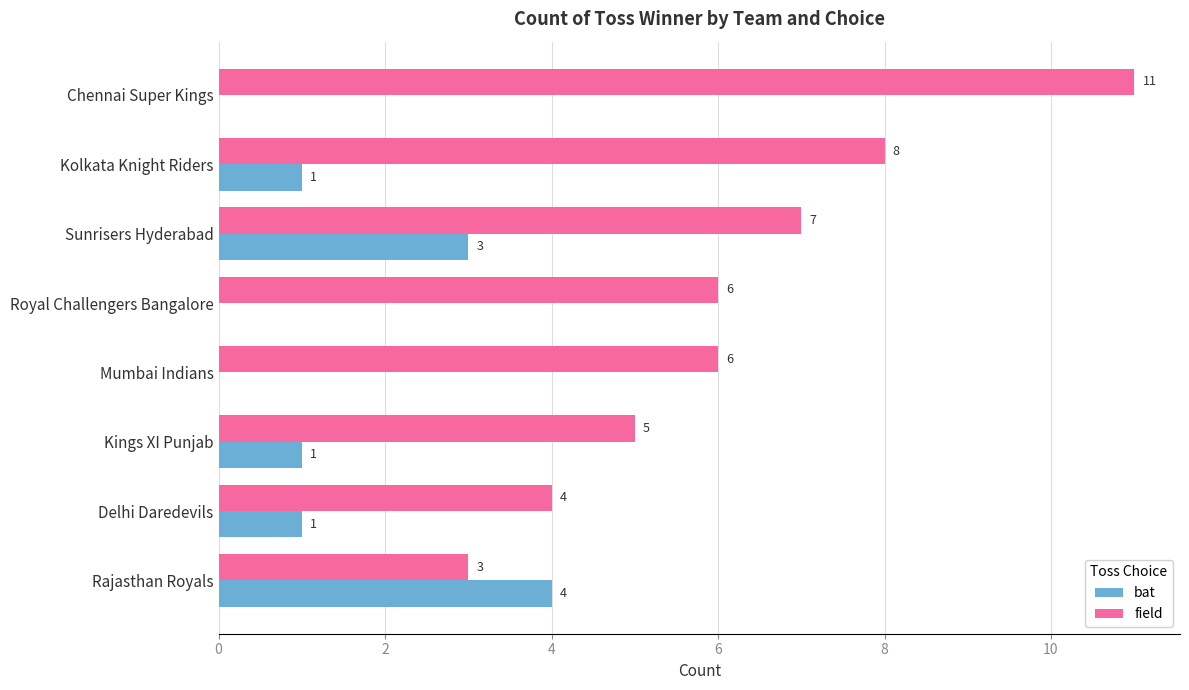

How many distinct data groups are displayed?

2